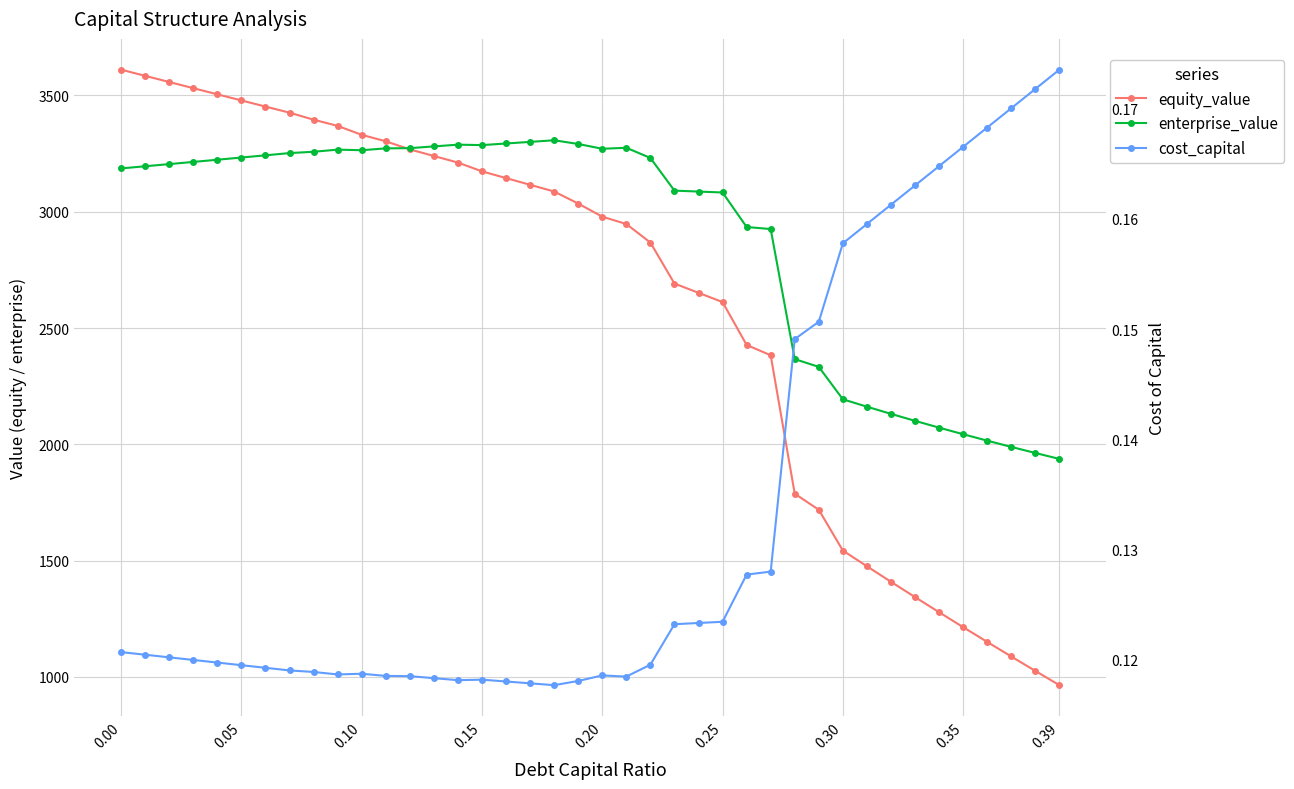

Does the chart display data point markers on the line(s)?

Yes